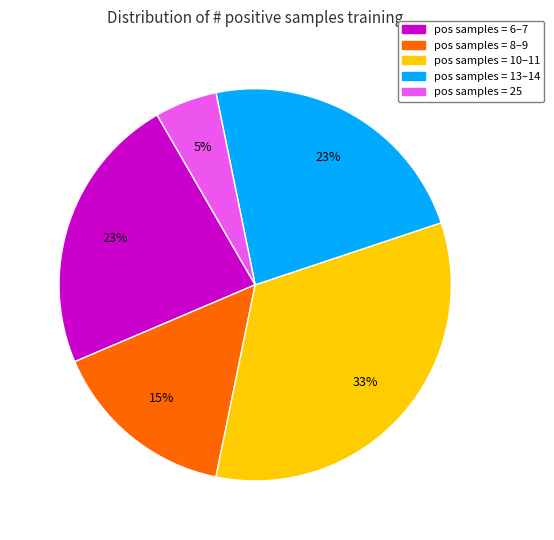

To the nearest percent, what portion does pos samples = 25 represent?

5%